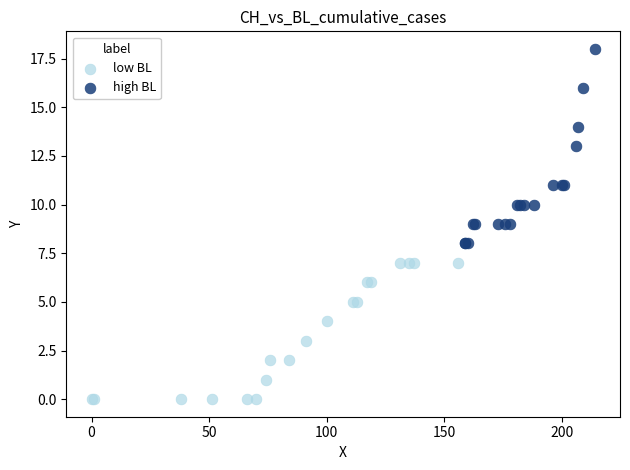

Which series has the widest spread of Y values?

high BL